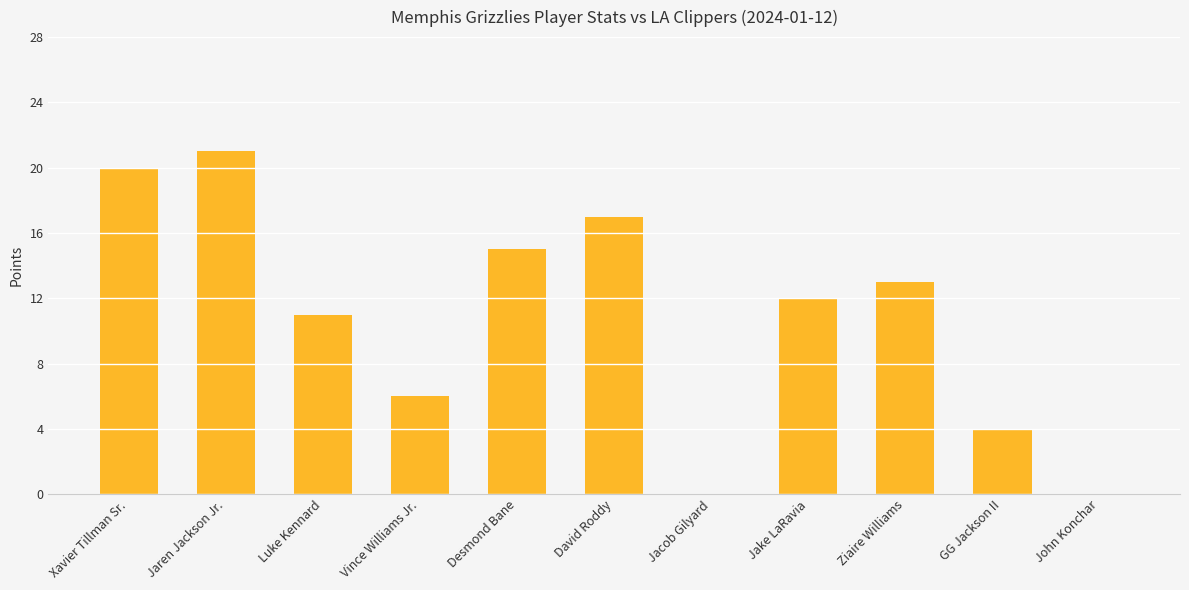

Reading right to left, transcribe all the data shown in this chart.

John Konchar=0	GG Jackson II=4	Ziaire Williams=13	Jake LaRavia=12	Jacob Gilyard=0	David Roddy=17	Desmond Bane=15	Vince Williams Jr.=6	Luke Kennard=11	Jaren Jackson Jr.=21	Xavier Tillman Sr.=20